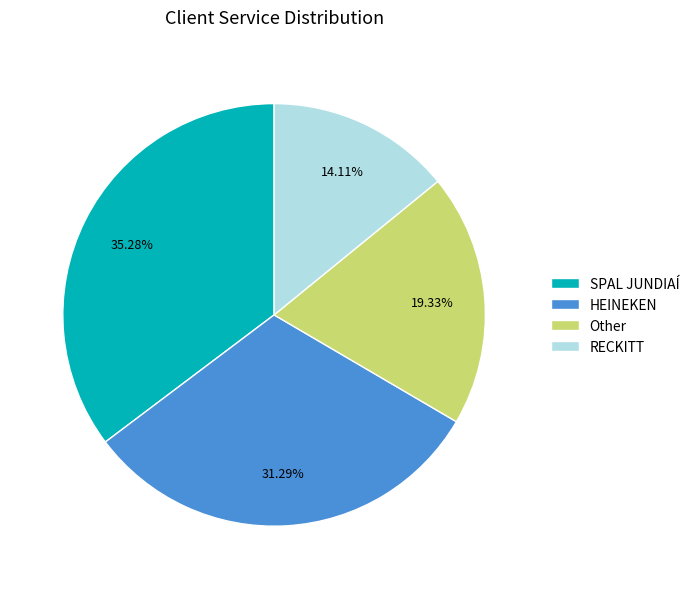

The RECKITT slice represents 14% of the pie. True or false?

True